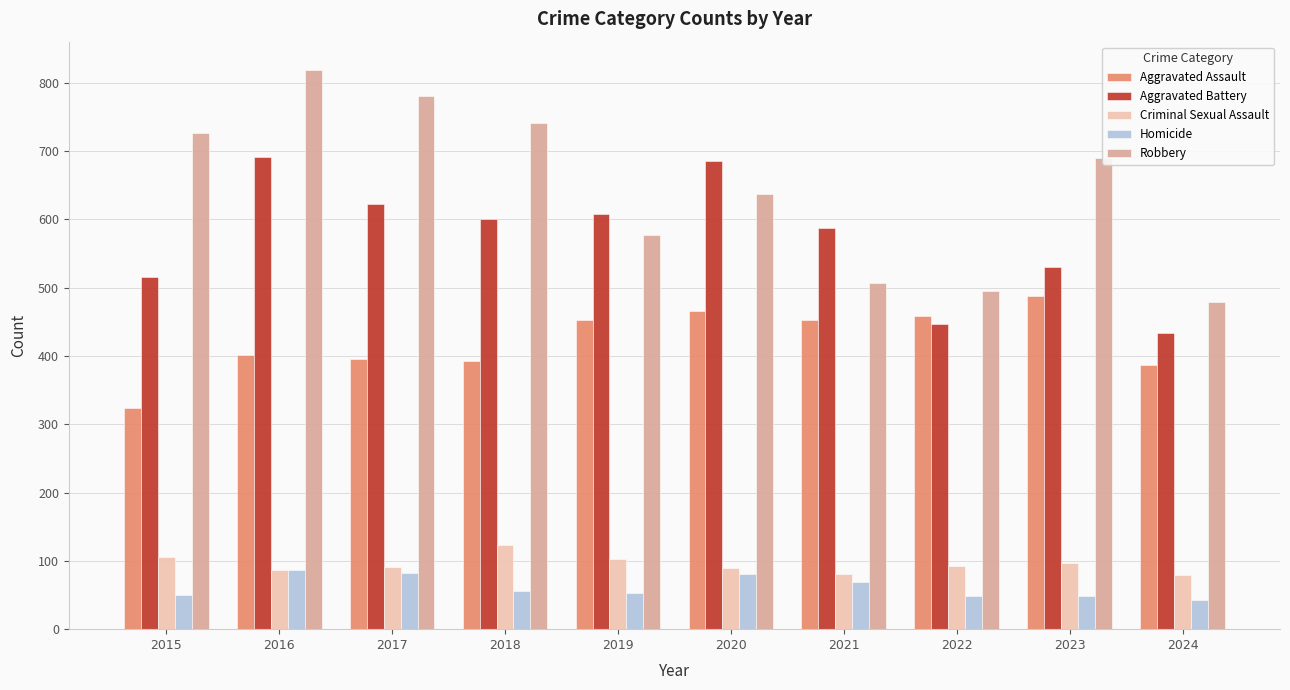

Which category has the highest value across all series?

2016